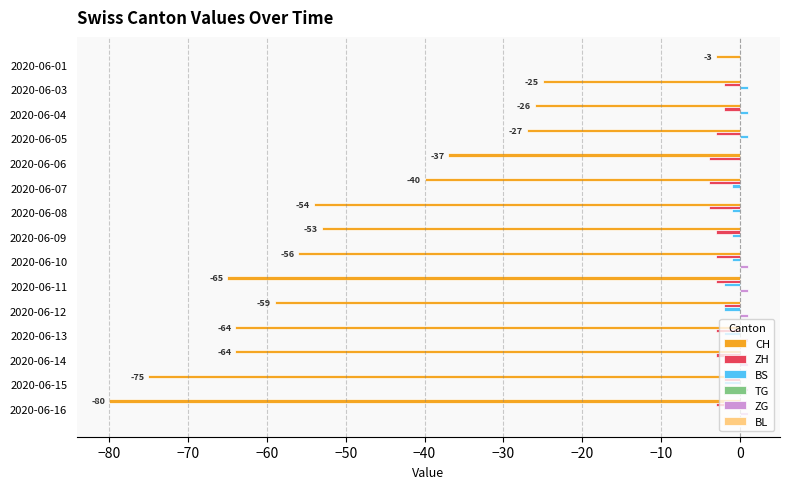

True or false: CH has a value of -59 at 2020-06-12.

True